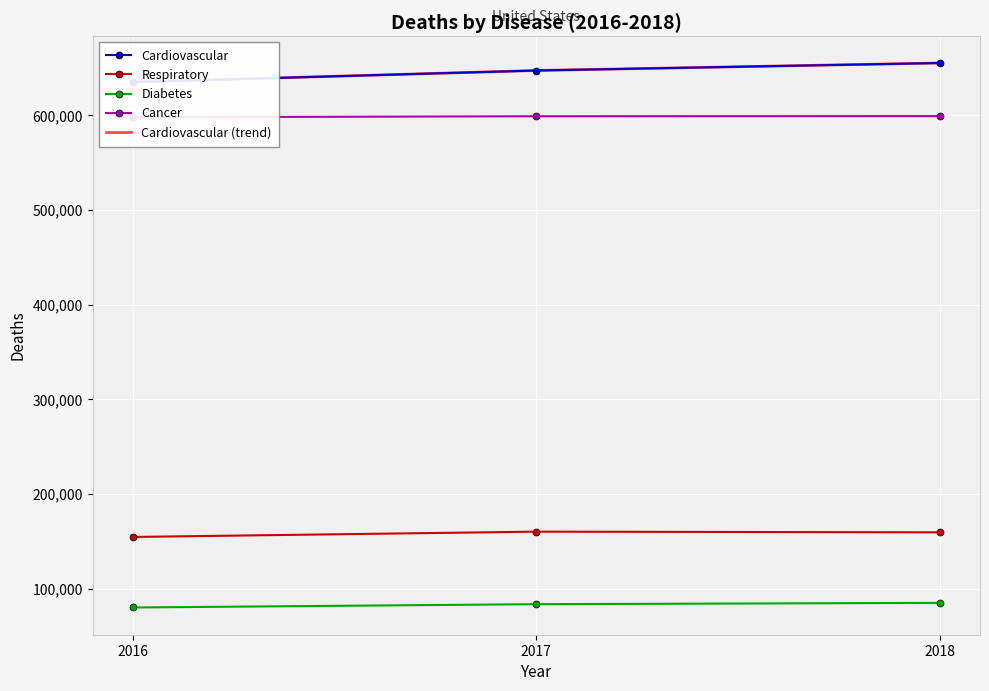

What is the total value across all series at 2018?

2154468